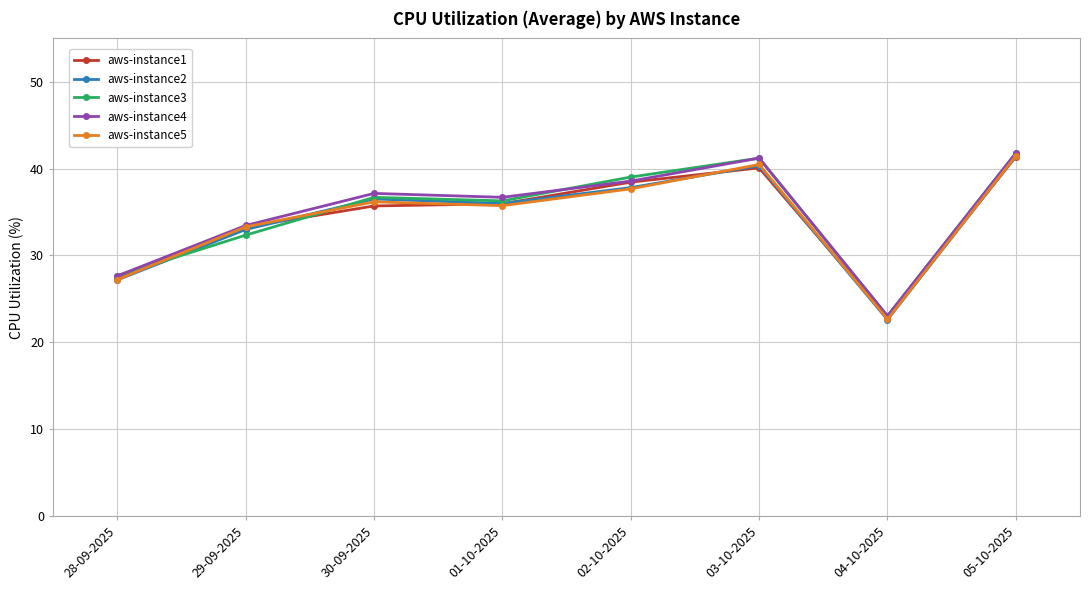

True or false: aws-instance3 and aws-instance4 cross at least once.

True